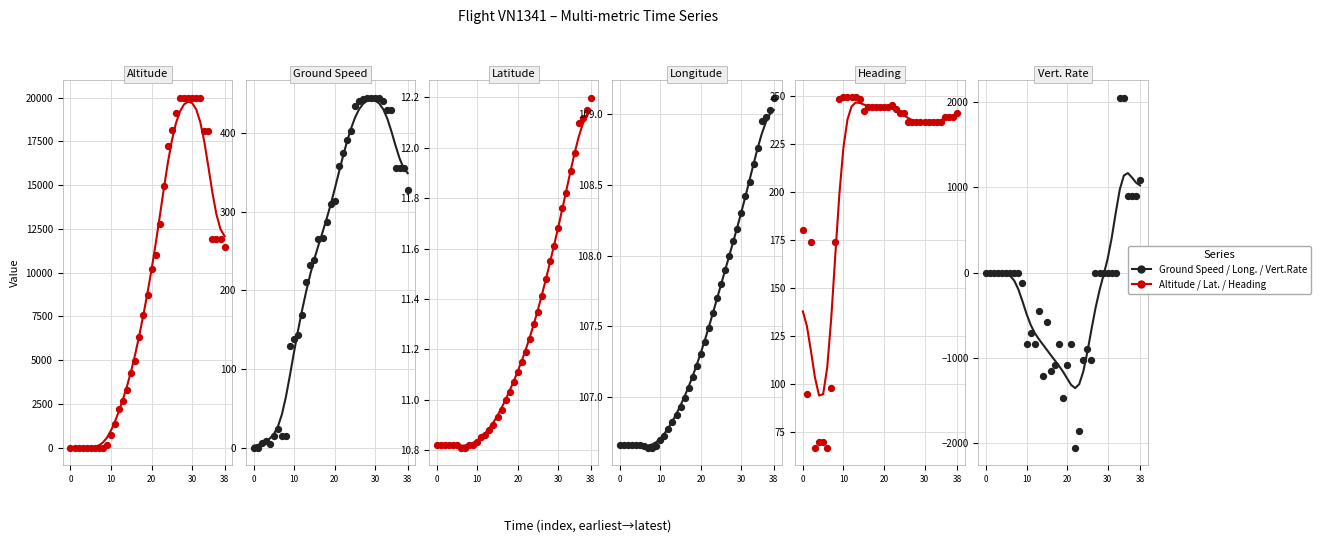

What is the total value across all series at 29?

491.5